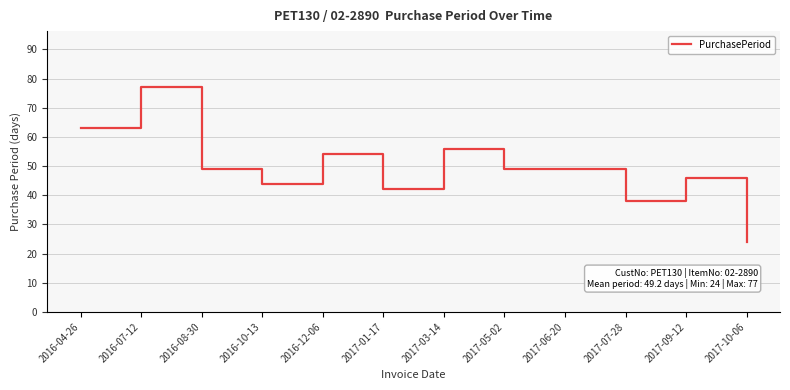

What position from the right is 2017-07-28?

3